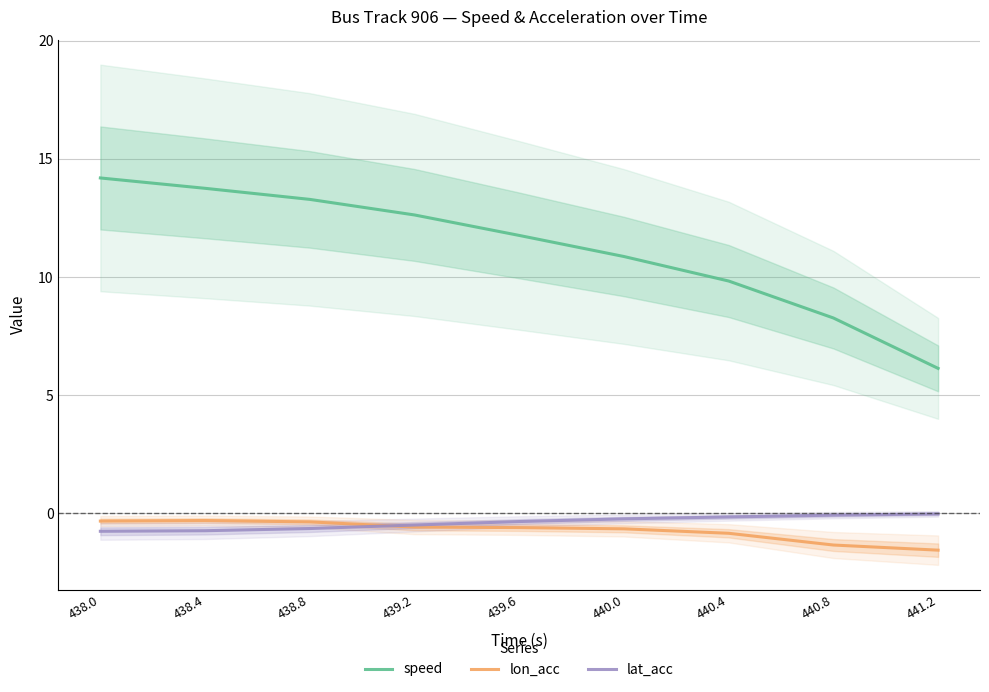

Which series has the largest total across all categories?

speed